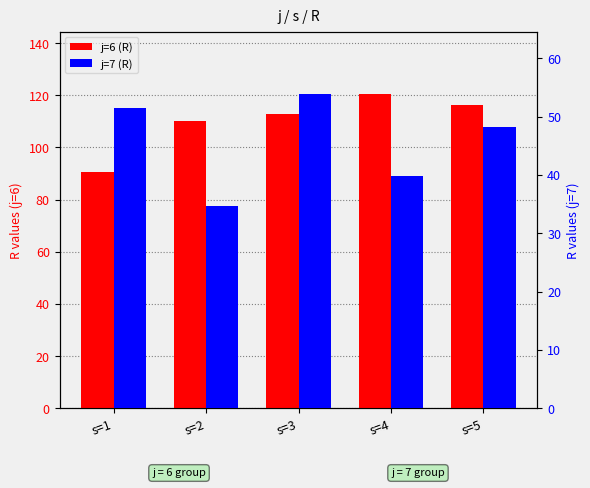

What is the highest value of the j=6 (R) series?

120.4